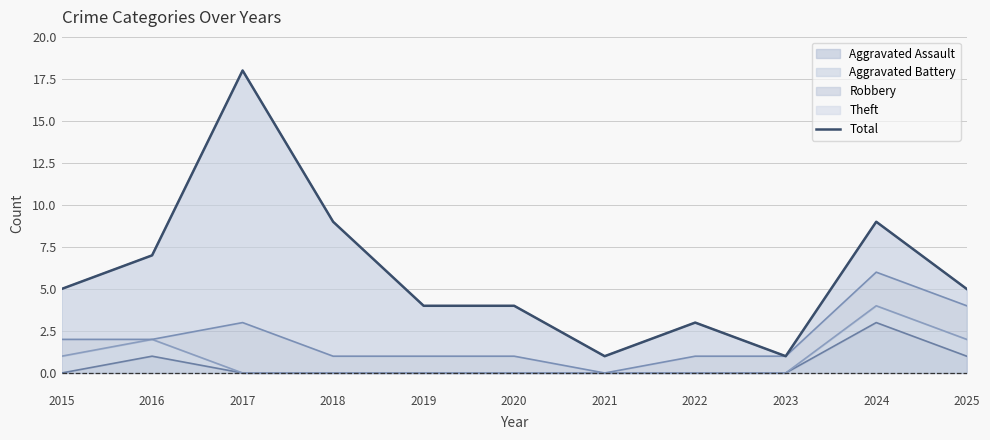

Approximately how many times larger is the value at 2020 compared to 2023?

4.0